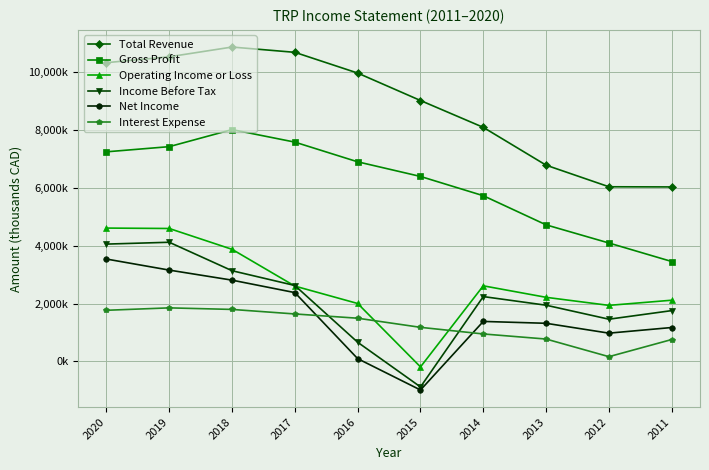

Is this an area chart (filled region under the line)?

No